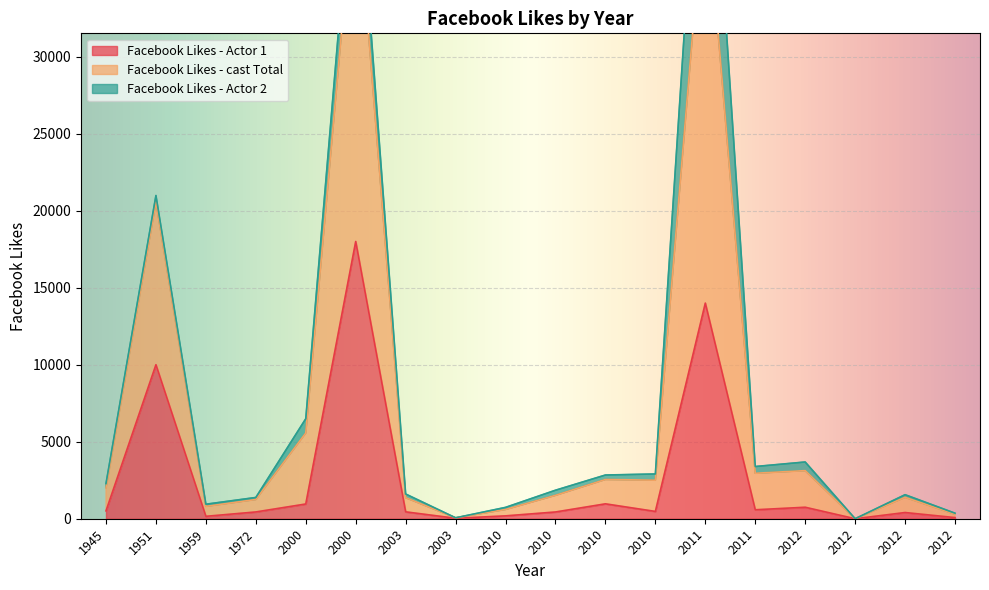

In Facebook Likes - cast Total, how many points are higher than both neighbors (excluding endpoints)?

5